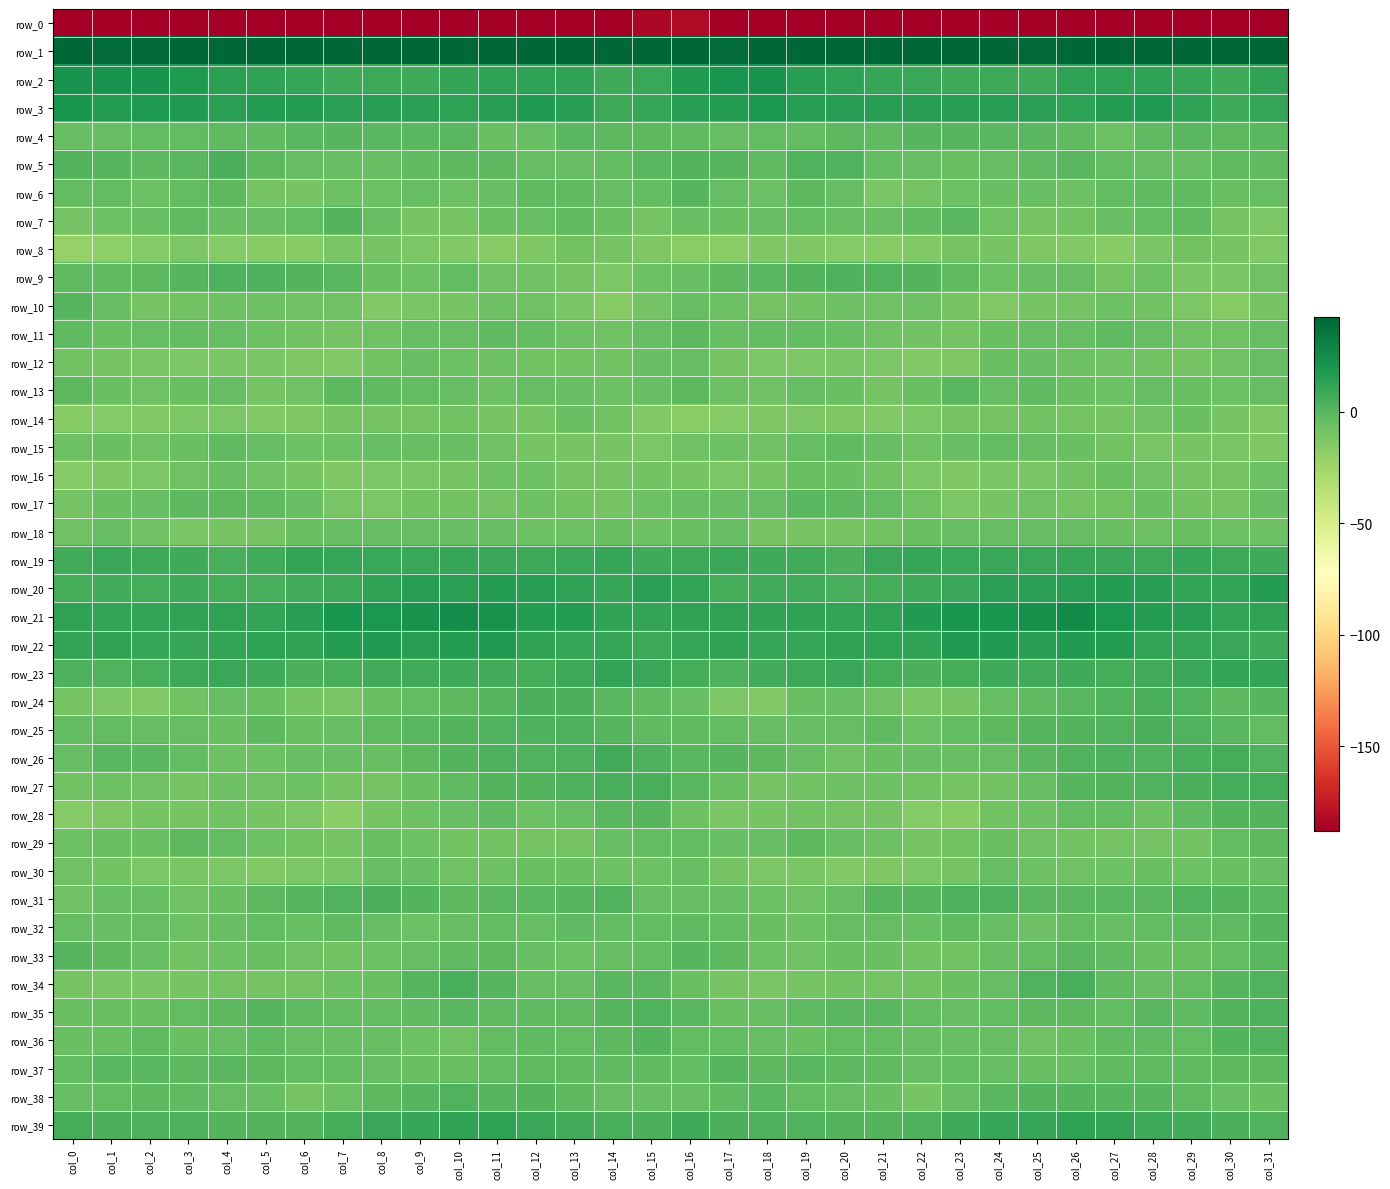

Reading left to right, what are all the values shown in this chart?

row_0: col_0=-225.5	col_1=-191.2	col_2=-195.2	col_3=-198.4	col_4=-195.8	col_5=-193.6	col_6=-187.9	col_7=-192.6	col_8=-189.0	col_9=-187.8	col_10=-194.2	col_11=-191.5	col_12=-187.7	col_13=-189.6	col_14=-189.1	col_15=-184.1	col_16=-182.4	col_17=-189.7	col_18=-198.0	col_19=-197.1	col_20=-195.5	col_21=-190.9	col_22=-188.9	col_23=-192.6	col_24=-187.3	col_25=-190.0	col_26=-195.1	col_27=-188.7	col_28=-188.6	col_29=-189.7	col_30=-188.7	col_31=-203.2
row_1: col_0=43.4	col_1=40.2	col_2=41.0	col_3=45.7	col_4=48.7	col_5=49.4	col_6=48.4	col_7=47.7	col_8=48.7	col_9=42.4	col_10=41.8	col_11=47.0	col_12=46.2	col_13=48.9	col_14=52.1	col_15=55.4	col_16=49.0	col_17=40.2	col_18=42.8	col_19=46.9	col_20=49.3	col_21=49.3	col_22=47.5	col_23=48.9	col_24=46.8	col_25=40.9	col_26=43.7	col_27=47.4	col_28=46.3	col_29=50.6	col_30=53.3	col_31=61.2
row_2: col_0=21.5	col_1=21.1	col_2=21.0	col_3=17.4	col_4=13.8	col_5=11.9	col_6=10.2	col_7=8.2	col_8=9.1	col_9=7.7	col_10=11.2	col_11=13.7	col_12=13.2	col_13=12.5	col_14=7.7	col_15=9.7	col_16=17.0	col_17=20.7	col_18=21.0	col_19=14.8	col_20=13.6	col_21=10.8	col_22=9.3	col_23=8.3	col_24=9.1	col_25=7.9	col_26=13.2	col_27=13.1	col_28=13.7	col_29=10.9	col_30=7.7	col_31=12.2
row_3: col_0=19.3	col_1=15.7	col_2=18.2	col_3=16.6	col_4=14.5	col_5=15.6	col_6=15.6	col_7=14.2	col_8=15.2	col_9=14.2	col_10=13.0	col_11=14.7	col_12=17.0	col_13=15.3	col_14=8.7	col_15=10.9	col_16=15.2	col_17=15.9	col_18=19.1	col_19=14.8	col_20=15.4	col_21=15.3	col_22=14.8	col_23=14.9	col_24=15.0	col_25=13.8	col_26=13.1	col_27=15.7	col_28=17.3	col_29=12.7	col_30=8.0	col_31=10.9
row_4: col_0=-4.7	col_1=-4.3	col_2=-2.6	col_3=-3.2	col_4=-1.7	col_5=-1.8	col_6=0.2	col_7=0.6	col_8=-0.1	col_9=-0.6	col_10=-0.4	col_11=-5.9	col_12=-4.8	col_13=-0.0	col_14=-1.0	col_15=-1.2	col_16=-2.3	col_17=-3.6	col_18=-2.7	col_19=-2.9	col_20=-0.8	col_21=-2.1	col_22=0.9	col_23=0.6	col_24=-0.6	col_25=-0.2	col_26=-1.9	col_27=-6.9	col_28=-2.5	col_29=0.0	col_30=-1.4	col_31=-0.2
row_5: col_0=1.6	col_1=1.0	col_2=-1.2	col_3=-0.3	col_4=4.1	col_5=-1.1	col_6=-3.8	col_7=-4.9	col_8=-5.1	col_9=-2.0	col_10=-1.2	col_11=-1.5	col_12=-3.5	col_13=-5.0	col_14=-2.9	col_15=-0.5	col_16=2.0	col_17=0.4	col_18=-2.0	col_19=2.4	col_20=2.7	col_21=-2.8	col_22=-4.2	col_23=-5.9	col_24=-3.5	col_25=-2.0	col_26=-0.3	col_27=-2.7	col_28=-3.8	col_29=-5.0	col_30=-2.2	col_31=-2.3
row_6: col_0=-2.9	col_1=-3.3	col_2=-6.8	col_3=-3.3	col_4=-1.4	col_5=-9.5	col_6=-10.5	col_7=-6.2	col_8=-6.4	col_9=-4.2	col_10=-6.2	col_11=-4.5	col_12=-2.2	col_13=-1.8	col_14=-3.9	col_15=-2.8	col_16=0.6	col_17=-3.9	col_18=-6.9	col_19=-1.2	col_20=-4.2	col_21=-11.0	col_22=-9.2	col_23=-6.4	col_24=-5.4	col_25=-4.5	col_26=-6.5	col_27=-3.1	col_28=-2.0	col_29=-2.2	col_30=-5.4	col_31=-3.4
row_7: col_0=-8.9	col_1=-6.8	col_2=-5.0	col_3=-2.3	col_4=-4.5	col_5=-4.9	col_6=-3.3	col_7=1.1	col_8=-4.9	col_9=-10.3	col_10=-9.5	col_11=-5.8	col_12=-3.9	col_13=-2.2	col_14=-5.6	col_15=-9.7	col_16=-4.5	col_17=-5.3	col_18=-3.8	col_19=-3.1	col_20=-4.9	col_21=-4.5	col_22=-2.0	col_23=-0.0	col_24=-7.6	col_25=-10.3	col_26=-8.8	col_27=-4.6	col_28=-3.4	col_29=-2.2	col_30=-9.1	col_31=-11.6
row_8: col_0=-21.0	col_1=-18.2	col_2=-14.3	col_3=-12.0	col_4=-14.4	col_5=-15.3	col_6=-15.3	col_7=-11.0	col_8=-9.5	col_9=-12.3	col_10=-13.4	col_11=-15.2	col_12=-13.2	col_13=-8.1	col_14=-8.9	col_15=-12.4	col_16=-16.4	col_17=-16.4	col_18=-12.7	col_19=-13.0	col_20=-14.7	col_21=-15.8	col_22=-14.1	col_23=-9.6	col_24=-10.4	col_25=-12.9	col_26=-14.0	col_27=-15.6	col_28=-10.8	col_29=-8.0	col_30=-10.2	col_31=-13.7
row_9: col_0=-2.5	col_1=-1.6	col_2=-1.3	col_3=0.5	col_4=2.9	col_5=2.9	col_6=1.6	col_7=-0.4	col_8=-5.5	col_9=-6.3	col_10=-2.7	col_11=-7.4	col_12=-7.8	col_13=-9.0	col_14=-12.3	col_15=-7.0	col_16=-4.4	col_17=-1.4	col_18=-0.5	col_19=1.4	col_20=3.5	col_21=2.0	col_22=1.3	col_23=-2.4	col_24=-6.5	col_25=-4.9	col_26=-3.5	col_27=-8.8	col_28=-7.0	col_29=-11.1	col_30=-11.2	col_31=-7.6
row_10: col_0=1.1	col_1=-4.7	col_2=-8.9	col_3=-8.6	col_4=-6.8	col_5=-6.8	col_6=-7.1	col_7=-7.5	col_8=-13.6	col_9=-11.3	col_10=-10.3	col_11=-6.9	col_12=-7.7	col_13=-10.7	col_14=-15.3	col_15=-9.2	col_16=-3.7	col_17=-6.4	col_18=-8.9	col_19=-7.9	col_20=-6.2	col_21=-7.6	col_22=-6.8	col_23=-9.9	col_24=-13.4	col_25=-10.5	col_26=-9.3	col_27=-6.5	col_28=-8.6	col_29=-12.3	col_30=-15.5	col_31=-10.2
row_11: col_0=-2.1	col_1=-5.6	col_2=-4.0	col_3=-2.7	col_4=-3.8	col_5=-6.7	col_6=-8.0	col_7=-9.4	col_8=-7.7	col_9=-4.2	col_10=-4.0	col_11=-2.2	col_12=-2.6	col_13=-6.8	col_14=-7.9	col_15=-4.1	col_16=-1.6	col_17=-5.0	col_18=-2.9	col_19=-3.3	col_20=-4.3	col_21=-7.6	col_22=-8.6	col_23=-9.5	col_24=-6.1	col_25=-3.7	col_26=-3.7	col_27=-1.7	col_28=-4.3	col_29=-7.8	col_30=-7.1	col_31=-4.0
row_12: col_0=-8.8	col_1=-10.6	col_2=-11.0	col_3=-11.8	col_4=-10.9	col_5=-11.4	col_6=-13.1	col_7=-13.9	col_8=-8.0	col_9=-4.3	col_10=-6.5	col_11=-6.7	col_12=-8.0	col_13=-8.5	col_14=-8.6	col_15=-5.1	col_16=-3.9	col_17=-10.3	col_18=-11.5	col_19=-11.7	col_20=-10.8	col_21=-12.0	col_22=-13.9	col_23=-12.5	col_24=-5.8	col_25=-5.0	col_26=-6.4	col_27=-7.6	col_28=-8.0	col_29=-8.8	col_30=-7.6	col_31=-4.0
row_13: col_0=-1.4	col_1=-5.7	col_2=-7.7	col_3=-5.4	col_4=-4.1	col_5=-9.1	col_6=-7.5	col_7=-1.2	col_8=-1.9	col_9=-2.8	col_10=-3.8	col_11=-6.9	col_12=-4.3	col_13=-5.2	col_14=-6.6	col_15=-4.7	col_16=-1.6	col_17=-6.8	col_18=-7.2	col_19=-4.3	col_20=-6.0	col_21=-9.4	col_22=-5.4	col_23=-0.0	col_24=-3.4	col_25=-2.3	col_26=-5.5	col_27=-6.3	col_28=-4.0	col_29=-5.9	col_30=-6.8	col_31=-3.5
row_14: col_0=-15.4	col_1=-14.6	col_2=-13.8	col_3=-11.9	col_4=-12.2	col_5=-13.8	col_6=-13.2	col_7=-9.8	col_8=-9.5	col_9=-9.1	col_10=-8.6	col_11=-10.5	col_12=-8.9	col_13=-5.6	col_14=-8.2	col_15=-14.1	col_16=-16.6	col_17=-14.5	col_18=-12.8	col_19=-11.8	col_20=-12.6	col_21=-14.1	col_22=-12.1	col_23=-9.4	col_24=-9.5	col_25=-8.6	col_26=-9.6	col_27=-10.3	col_28=-7.5	col_29=-6.1	col_30=-10.1	col_31=-13.3
row_15: col_0=-6.4	col_1=-6.0	col_2=-7.8	col_3=-5.3	col_4=-2.0	col_5=-3.4	col_6=-6.4	col_7=-6.3	col_8=-3.6	col_9=-4.4	col_10=-5.2	col_11=-7.2	col_12=-9.9	col_13=-10.3	col_14=-10.4	col_15=-11.6	col_16=-7.8	col_17=-6.6	col_18=-7.3	col_19=-3.7	col_20=-1.8	col_21=-4.7	col_22=-7.4	col_23=-5.1	col_24=-3.2	col_25=-4.9	col_26=-5.7	col_27=-8.0	col_28=-10.9	col_29=-9.9	col_30=-11.4	col_31=-12.6
row_16: col_0=-15.0	col_1=-13.3	col_2=-12.0	col_3=-7.3	col_4=-4.9	col_5=-7.4	col_6=-10.5	col_7=-12.9	col_8=-12.1	col_9=-11.3	col_10=-9.9	col_11=-6.3	col_12=-6.7	col_13=-9.4	col_14=-9.1	col_15=-8.5	col_16=-10.1	col_17=-12.3	col_18=-10.5	col_19=-5.8	col_20=-5.6	col_21=-8.6	col_22=-11.7	col_23=-12.9	col_24=-11.4	col_25=-11.2	col_26=-8.5	col_27=-5.8	col_28=-7.9	col_29=-9.5	col_30=-9.2	col_31=-6.7
row_17: col_0=-9.5	col_1=-5.8	col_2=-5.1	col_3=-0.8	col_4=-0.9	col_5=-1.8	col_6=-5.2	col_7=-10.6	col_8=-11.7	col_9=-8.1	col_10=-8.6	col_11=-8.9	col_12=-6.2	col_13=-8.0	col_14=-8.9	col_15=-7.0	col_16=-5.0	col_17=-4.9	col_18=-3.8	col_19=-0.2	col_20=-1.4	col_21=-2.7	col_22=-7.2	col_23=-12.3	col_24=-10.1	col_25=-7.9	col_26=-8.9	col_27=-8.7	col_28=-5.8	col_29=-8.8	col_30=-8.9	col_31=-4.7
row_18: col_0=-7.2	col_1=-4.1	col_2=-7.2	col_3=-11.3	col_4=-9.8	col_5=-9.6	col_6=-5.8	col_7=-5.1	col_8=-3.5	col_9=-4.1	col_10=-3.5	col_11=-5.2	col_12=-6.5	col_13=-6.6	col_14=-5.3	col_15=-6.4	col_16=-5.4	col_17=-4.2	col_18=-9.7	col_19=-10.5	col_20=-10.0	col_21=-8.0	col_22=-5.5	col_23=-4.8	col_24=-3.7	col_25=-3.7	col_26=-3.9	col_27=-6.0	col_28=-6.6	col_29=-5.7	col_30=-6.4	col_31=-6.6
row_19: col_0=6.8	col_1=9.4	col_2=8.7	col_3=7.5	col_4=4.8	col_5=7.1	col_6=11.3	col_7=10.1	col_8=10.1	col_9=9.4	col_10=10.4	col_11=9.8	col_12=9.1	col_13=9.4	col_14=10.7	col_15=8.0	col_16=9.1	col_17=9.4	col_18=8.3	col_19=6.8	col_20=4.4	col_21=9.6	col_22=10.9	col_23=9.7	col_24=9.9	col_25=9.4	col_26=10.8	col_27=9.2	col_28=9.1	col_29=10.6	col_30=9.2	col_31=8.0
row_20: col_0=6.5	col_1=6.6	col_2=6.0	col_3=7.9	col_4=6.1	col_5=5.3	col_6=7.3	col_7=8.9	col_8=12.4	col_9=14.9	col_10=14.0	col_11=15.9	col_12=15.2	col_13=12.6	col_14=10.4	col_15=14.0	col_16=11.8	col_17=6.3	col_18=7.2	col_19=7.3	col_20=5.3	col_21=6.0	col_22=7.8	col_23=9.8	col_24=14.1	col_25=14.2	col_26=15.0	col_27=15.6	col_28=14.9	col_29=11.1	col_30=11.2	col_31=16.4
row_21: col_0=12.2	col_1=11.8	col_2=11.8	col_3=12.5	col_4=12.0	col_5=11.7	col_6=15.3	col_7=19.4	col_8=19.0	col_9=21.4	col_10=24.3	col_11=21.8	col_12=16.3	col_13=16.1	col_14=12.3	col_15=11.7	col_16=12.1	col_17=12.2	col_18=12.1	col_19=12.7	col_20=11.6	col_21=12.7	col_22=17.1	col_23=19.3	col_24=19.5	col_25=22.2	col_26=25.0	col_27=18.9	col_28=16.4	col_29=14.7	col_30=11.9	col_31=12.1
row_22: col_0=11.6	col_1=12.0	col_2=10.7	col_3=10.9	col_4=11.1	col_5=13.7	col_6=12.2	col_7=16.3	col_8=17.7	col_9=15.4	col_10=16.2	col_11=17.3	col_12=12.6	col_13=10.7	col_14=10.3	col_15=8.3	col_16=10.8	col_17=12.2	col_18=10.9	col_19=10.7	col_20=12.6	col_21=13.1	col_22=12.8	col_23=17.7	col_24=16.7	col_25=14.9	col_26=17.2	col_27=16.1	col_28=11.2	col_29=10.5	col_30=10.0	col_31=8.3
row_23: col_0=3.6	col_1=2.3	col_2=4.9	col_3=8.8	col_4=9.7	col_5=8.1	col_6=4.5	col_7=5.3	col_8=7.0	col_9=7.3	col_10=7.5	col_11=6.8	col_12=5.6	col_13=9.2	col_14=11.1	col_15=9.3	col_16=6.5	col_17=3.6	col_18=6.8	col_19=9.2	col_20=9.5	col_21=6.4	col_22=4.3	col_23=5.8	col_24=7.5	col_25=7.1	col_26=7.5	col_27=5.9	col_28=6.8	col_29=10.0	col_30=11.7	col_31=11.2
row_24: col_0=-10.3	col_1=-11.7	col_2=-14.1	col_3=-8.4	col_4=-3.8	col_5=-5.9	col_6=-10.0	col_7=-10.7	col_8=-5.8	col_9=-3.0	col_10=-0.9	col_11=1.0	col_12=4.3	col_13=4.1	col_14=-0.2	col_15=-2.3	col_16=-4.2	col_17=-11.9	col_18=-13.4	col_19=-5.4	col_20=-4.5	col_21=-7.5	col_22=-11.0	col_23=-9.3	col_24=-4.1	col_25=-2.4	col_26=-0.3	col_27=2.1	col_28=5.3	col_29=2.1	col_30=-0.7	col_31=0.4
row_25: col_0=-3.3	col_1=-2.6	col_2=-4.0	col_3=-4.0	col_4=-5.5	col_5=-1.4	col_6=-5.2	col_7=-5.0	col_8=-1.7	col_9=-0.6	col_10=1.5	col_11=2.2	col_12=3.4	col_13=3.7	col_14=0.2	col_15=-1.7	col_16=-1.7	col_17=-3.0	col_18=-3.9	col_19=-4.8	col_20=-4.3	col_21=-1.9	col_22=-6.4	col_23=-3.1	col_24=-1.5	col_25=0.3	col_26=1.9	col_27=2.1	col_28=4.2	col_29=2.3	col_30=-0.6	col_31=-2.6
row_26: col_0=-4.0	col_1=-0.2	col_2=0.1	col_3=-2.7	col_4=-6.5	col_5=-7.0	col_6=-4.9	col_7=-5.0	col_8=-4.7	col_9=-1.2	col_10=1.8	col_11=3.8	col_12=2.3	col_13=3.7	col_14=6.5	col_15=3.7	col_16=-0.2	col_17=0.9	col_18=-1.1	col_19=-3.8	col_20=-7.7	col_21=-5.7	col_22=-5.0	col_23=-4.7	col_24=-3.9	col_25=0.2	col_26=2.8	col_27=3.3	col_28=2.1	col_29=5.3	col_30=6.4	col_31=2.7
row_27: col_0=-8.2	col_1=-6.3	col_2=-7.3	col_3=-9.8	col_4=-6.8	col_5=-7.0	col_6=-7.0	col_7=-10.3	col_8=-9.3	col_9=-5.8	col_10=-1.6	col_11=1.7	col_12=1.6	col_13=3.6	col_14=5.3	col_15=4.8	col_16=-0.2	col_17=-5.7	col_18=-9.0	col_19=-8.5	col_20=-6.9	col_21=-6.5	col_22=-8.5	col_23=-10.3	col_24=-7.9	col_25=-4.6	col_26=0.3	col_27=1.8	col_28=2.1	col_29=4.6	col_30=5.9	col_31=5.9
row_28: col_0=-14.9	col_1=-13.1	col_2=-10.5	col_3=-9.8	col_4=-8.5	col_5=-9.9	col_6=-11.6	col_7=-17.0	col_8=-10.5	col_9=-6.6	col_10=-4.5	col_11=-1.8	col_12=-6.3	col_13=-4.2	col_14=0.1	col_15=0.7	col_16=-6.5	col_17=-11.2	col_18=-10.5	col_19=-8.6	col_20=-9.3	col_21=-9.4	col_22=-14.8	col_23=-15.2	col_24=-8.3	col_25=-6.3	col_26=-2.7	col_27=-3.2	col_28=-6.3	col_29=-2.2	col_30=1.2	col_31=1.9
row_29: col_0=-6.5	col_1=-5.2	col_2=-5.6	col_3=-1.2	col_4=-3.0	col_5=-6.2	col_6=-8.2	col_7=-10.2	col_8=-6.1	col_9=-6.5	col_10=-8.0	col_11=-8.3	col_12=-9.4	col_13=-9.1	col_14=-5.0	col_15=-2.9	col_16=-2.7	col_17=-4.9	col_18=-4.2	col_19=-1.0	col_20=-4.3	col_21=-6.5	col_22=-9.9	col_23=-8.7	col_24=-5.6	col_25=-7.5	col_26=-7.9	col_27=-8.8	col_28=-9.5	col_29=-8.2	col_30=-2.9	col_31=-1.5
row_30: col_0=-7.7	col_1=-8.6	col_2=-12.4	col_3=-10.7	col_4=-12.2	col_5=-13.8	col_6=-12.1	col_7=-11.0	col_8=-4.9	col_9=-4.8	col_10=-7.5	col_11=-6.7	col_12=-6.0	col_13=-5.9	col_14=-6.2	col_15=-6.6	col_16=-5.1	col_17=-9.7	col_18=-12.2	col_19=-10.7	col_20=-13.5	col_21=-12.7	col_22=-12.2	col_23=-9.0	col_24=-3.7	col_25=-6.5	col_26=-7.3	col_27=-6.4	col_28=-6.0	col_29=-6.2	col_30=-5.6	col_31=-4.6
row_31: col_0=-7.9	col_1=-4.9	col_2=-4.9	col_3=-7.9	col_4=-5.6	col_5=-1.4	col_6=1.0	col_7=2.8	col_8=4.0	col_9=1.3	col_10=-1.0	col_11=0.0	col_12=-0.5	col_13=1.0	col_14=2.2	col_15=-3.7	col_16=-4.3	col_17=-3.8	col_18=-6.6	col_19=-7.2	col_20=-4.8	col_21=0.4	col_22=1.1	col_23=3.7	col_24=3.5	col_25=-0.5	col_26=-0.6	col_27=0.2	col_28=-0.4	col_29=2.2	col_30=1.1	col_31=-0.7
row_32: col_0=-3.8	col_1=-4.8	col_2=-3.8	col_3=-6.7	col_4=-5.1	col_5=-2.8	col_6=-5.2	col_7=-2.3	col_8=-3.6	col_9=-6.4	col_10=-4.7	col_11=-3.2	col_12=-3.9	col_13=-1.8	col_14=-2.7	col_15=-2.9	col_16=-2.4	col_17=-3.4	col_18=-5.2	col_19=-6.3	col_20=-4.0	col_21=-3.5	col_22=-4.7	col_23=-2.0	col_24=-5.0	col_25=-6.5	col_26=-3.2	col_27=-3.7	col_28=-3.0	col_29=-2.0	col_30=-2.2	col_31=0.9
row_33: col_0=0.3	col_1=-0.8	col_2=-4.4	col_3=-8.1	col_4=-6.5	col_5=-5.5	col_6=-7.5	col_7=-8.3	col_8=-6.4	col_9=-3.6	col_10=-2.1	col_11=-0.9	col_12=-5.0	col_13=-6.3	col_14=-4.8	col_15=-2.8	col_16=0.7	col_17=-0.9	col_18=-6.3	col_19=-7.8	col_20=-5.7	col_21=-6.1	col_22=-8.3	col_23=-7.9	col_24=-5.1	col_25=-3.4	col_26=-0.6	col_27=-2.3	col_28=-6.0	col_29=-6.0	col_30=-3.2	col_31=-0.1
row_34: col_0=-10.3	col_1=-11.0	col_2=-10.9	col_3=-10.2	col_4=-8.9	col_5=-9.0	col_6=-9.1	col_7=-6.3	col_8=-5.5	col_9=0.2	col_10=5.0	col_11=0.6	col_12=-4.4	col_13=-4.1	col_14=-0.7	col_15=-0.2	col_16=-5.7	col_17=-10.3	col_18=-10.7	col_19=-9.8	col_20=-8.7	col_21=-9.3	col_22=-8.5	col_23=-5.9	col_24=-4.0	col_25=2.5	col_26=4.7	col_27=-2.1	col_28=-4.7	col_29=-2.9	col_30=1.1	col_31=2.2
row_35: col_0=-5.4	col_1=-6.1	col_2=-5.4	col_3=-2.8	col_4=-0.9	col_5=0.4	col_6=-2.0	col_7=-3.3	col_8=-3.3	col_9=-2.0	col_10=-0.4	col_11=-2.3	col_12=-1.7	col_13=-1.9	col_14=0.2	col_15=2.1	col_16=-0.1	col_17=-5.4	col_18=-4.5	col_19=-1.9	col_20=-0.1	col_21=-0.4	col_22=-2.7	col_23=-3.8	col_24=-2.8	col_25=-1.4	col_26=-0.9	col_27=-2.6	col_28=-0.7	col_29=-2.1	col_30=1.9	col_31=3.3
row_36: col_0=-6.0	col_1=-5.3	col_2=-2.4	col_3=-6.1	col_4=-4.2	col_5=-2.0	col_6=-4.0	col_7=-5.0	col_8=-4.9	col_9=-6.7	col_10=-7.4	col_11=-3.1	col_12=-2.3	col_13=-2.6	col_14=-1.0	col_15=1.5	col_16=-3.1	col_17=-2.9	col_18=-3.8	col_19=-5.8	col_20=-2.9	col_21=-2.6	col_22=-4.9	col_23=-5.2	col_24=-5.1	col_25=-7.7	col_26=-5.9	col_27=-2.4	col_28=-1.9	col_29=-3.0	col_30=1.5	col_31=2.9
row_37: col_0=-2.8	col_1=-0.4	col_2=-0.0	col_3=-1.1	col_4=-0.4	col_5=-1.2	col_6=-3.3	col_7=-3.0	col_8=-4.4	col_9=-5.5	col_10=-5.6	col_11=-2.9	col_12=-2.4	col_13=-2.2	col_14=-1.8	col_15=-2.3	col_16=-2.7	col_17=0.8	col_18=-1.0	col_19=-0.5	col_20=-0.8	col_21=-1.8	col_22=-4.0	col_23=-2.9	col_24=-4.8	col_25=-5.9	col_26=-4.9	col_27=-2.4	col_28=-2.3	col_29=-2.3	col_30=-0.8	col_31=-0.9
row_38: col_0=-3.8	col_1=-3.1	col_2=-1.0	col_3=-1.9	col_4=-3.8	col_5=-4.3	col_6=-9.3	col_7=-6.7	col_8=-1.1	col_9=0.5	col_10=2.0	col_11=0.5	col_12=1.5	col_13=-0.8	col_14=-3.8	col_15=-5.1	col_16=-4.1	col_17=-1.9	col_18=-0.7	col_19=-3.0	col_20=-4.1	col_21=-5.9	col_22=-9.9	col_23=-3.7	col_24=-0.7	col_25=1.3	col_26=1.7	col_27=0.8	col_28=0.8	col_29=-1.9	col_30=-4.7	col_31=-5.8
row_39: col_0=6.3	col_1=4.5	col_2=3.4	col_3=3.4	col_4=1.5	col_5=1.4	col_6=1.8	col_7=6.1	col_8=9.7	col_9=10.6	col_10=12.5	col_11=13.3	col_12=9.6	col_13=7.0	col_14=5.4	col_15=4.7	col_16=8.0	col_17=4.4	col_18=3.7	col_19=2.2	col_20=1.4	col_21=1.4	col_22=3.0	col_23=7.6	col_24=10.2	col_25=10.7	col_26=13.6	col_27=11.9	col_28=8.3	col_29=6.7	col_30=4.4	col_31=2.1